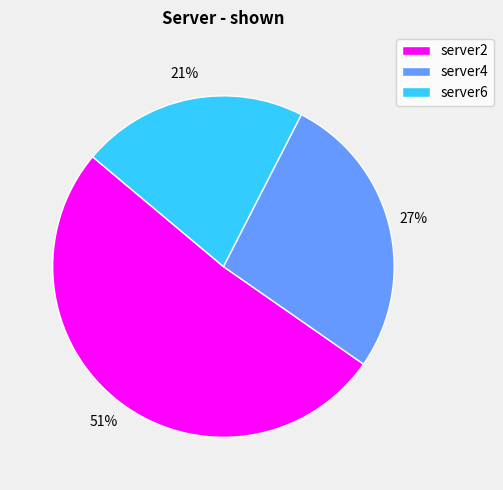

Which has a higher value, server2 or server6?

server2